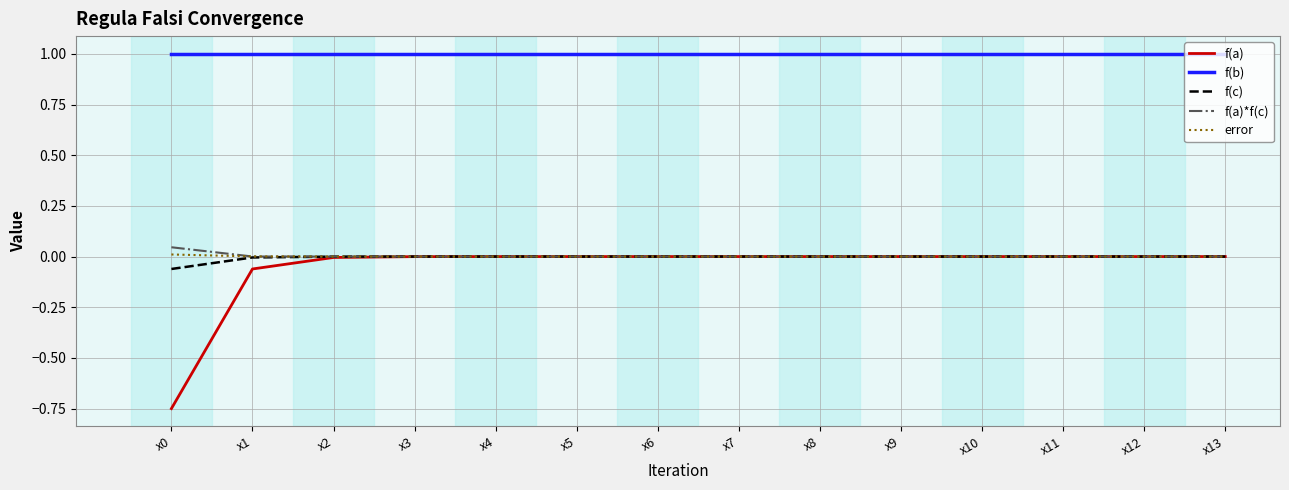

True or false: f(b) and error intersect in this chart.

False